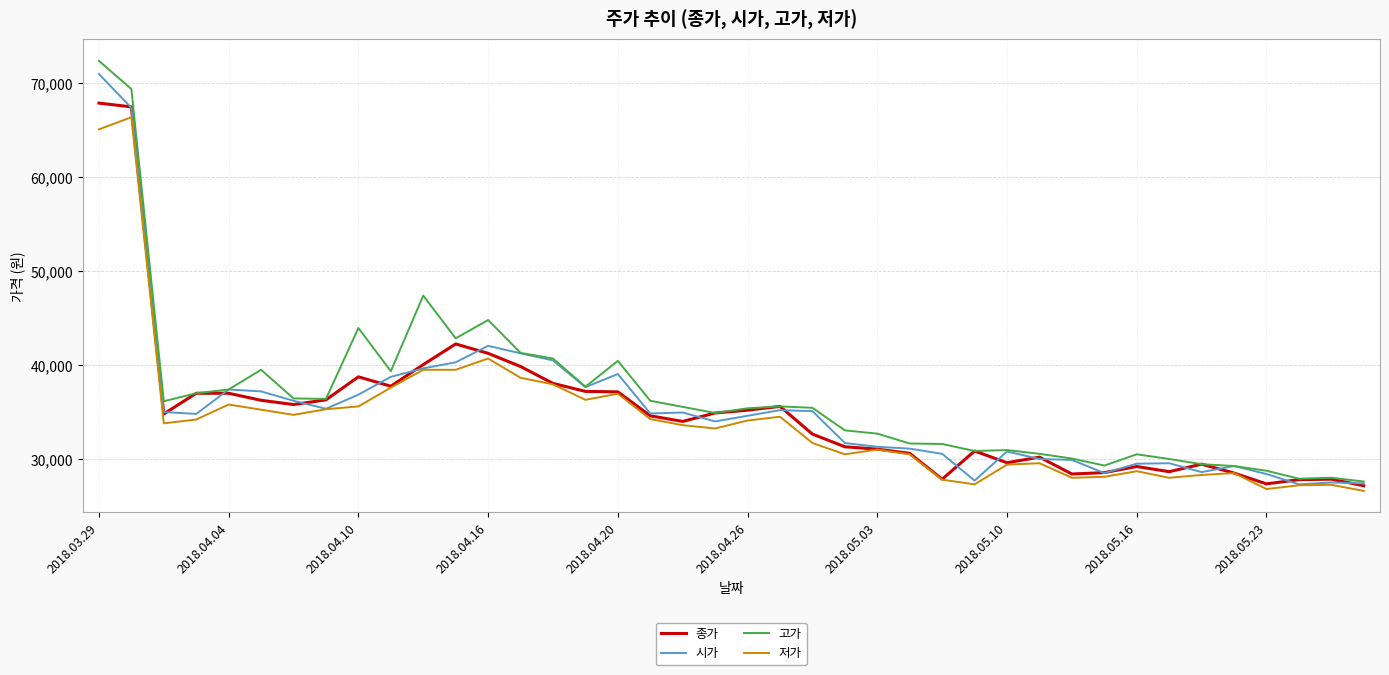

What is the smallest value displayed?

26600